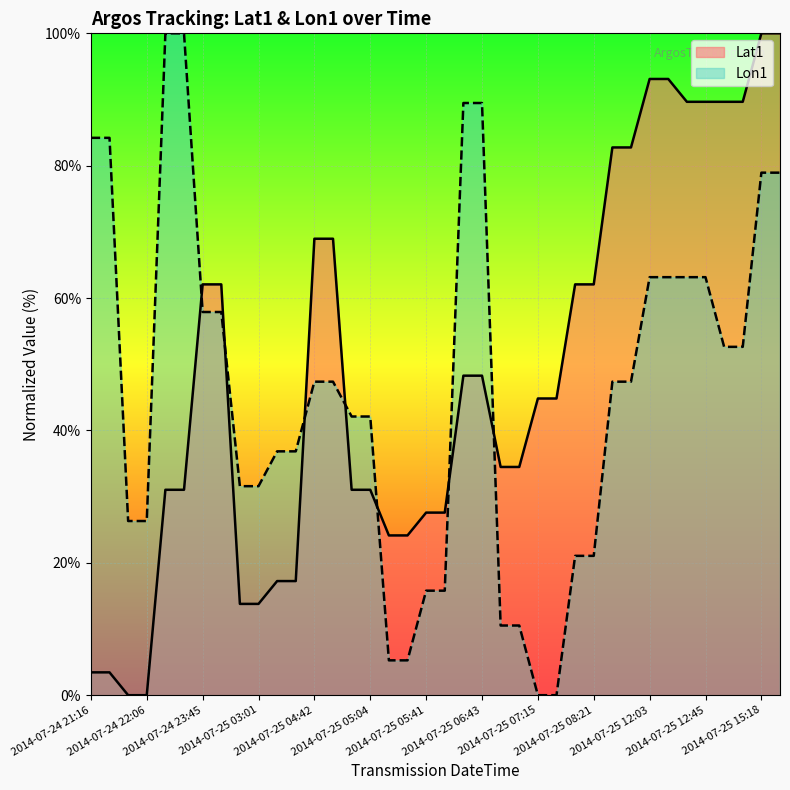

What is the total value across all series at 2014-07-25 07:13?

45.0